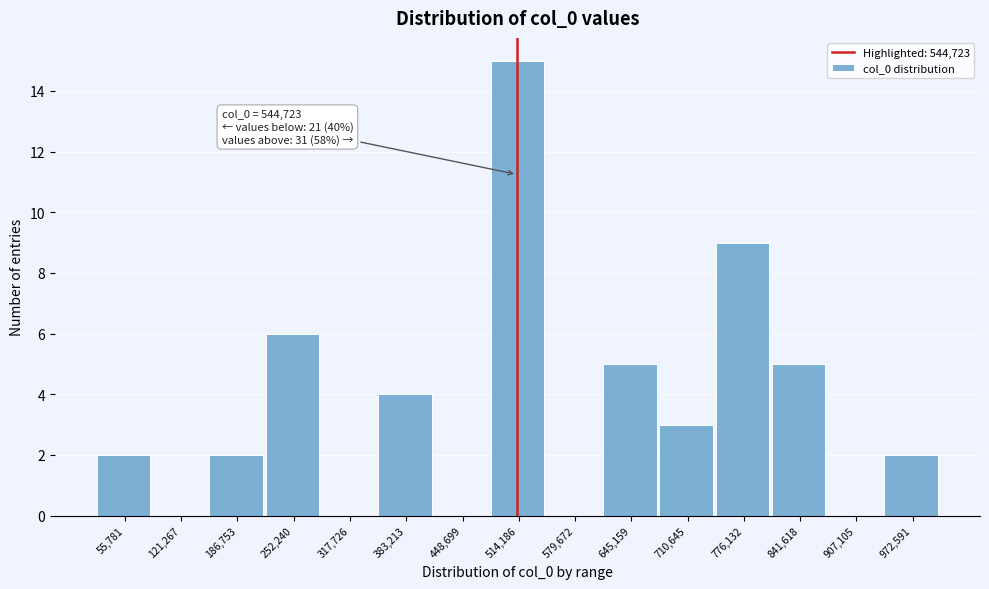

Reading left to right, list all the values displayed in this chart.

55,781=2	121,267=0	186,753=2	252,240=6	317,726=0	383,213=4	448,699=0	514,186=15	579,672=0	645,159=5	710,645=3	776,132=9	841,618=5	907,105=0	972,591=2